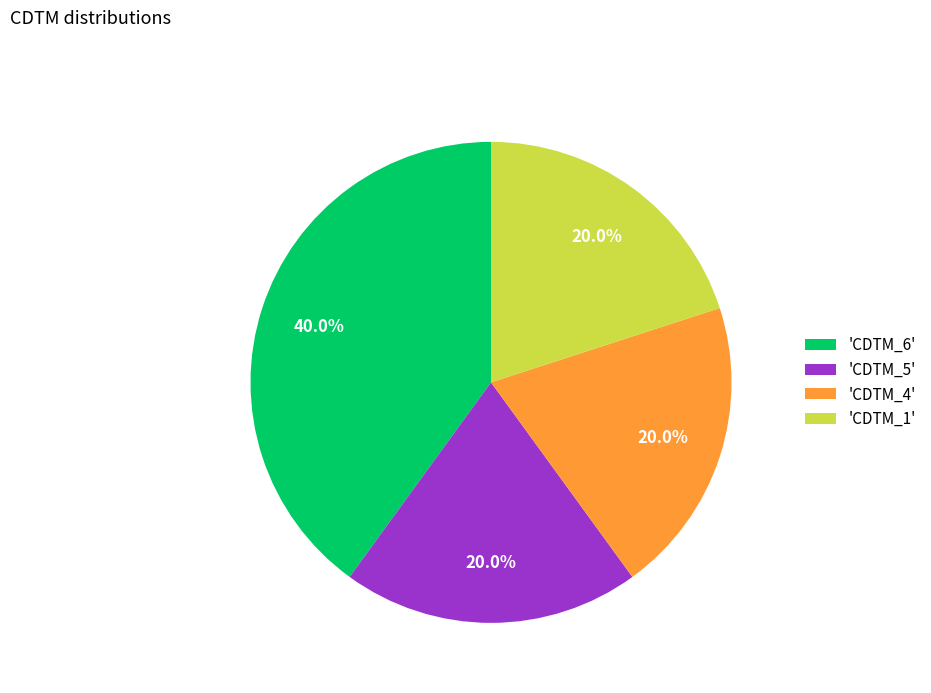

Count the number of slices in the pie.

4